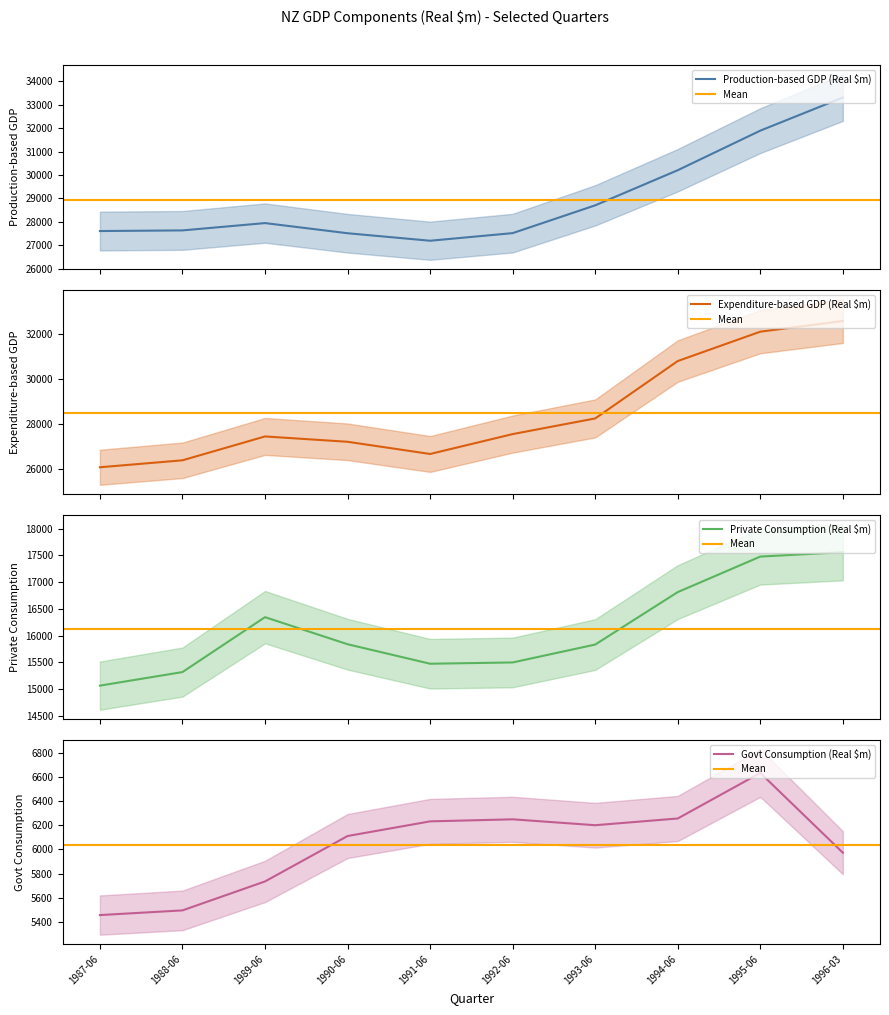

Where does the Production-based GDP (Real $m) series first go above 27950?

1993-06